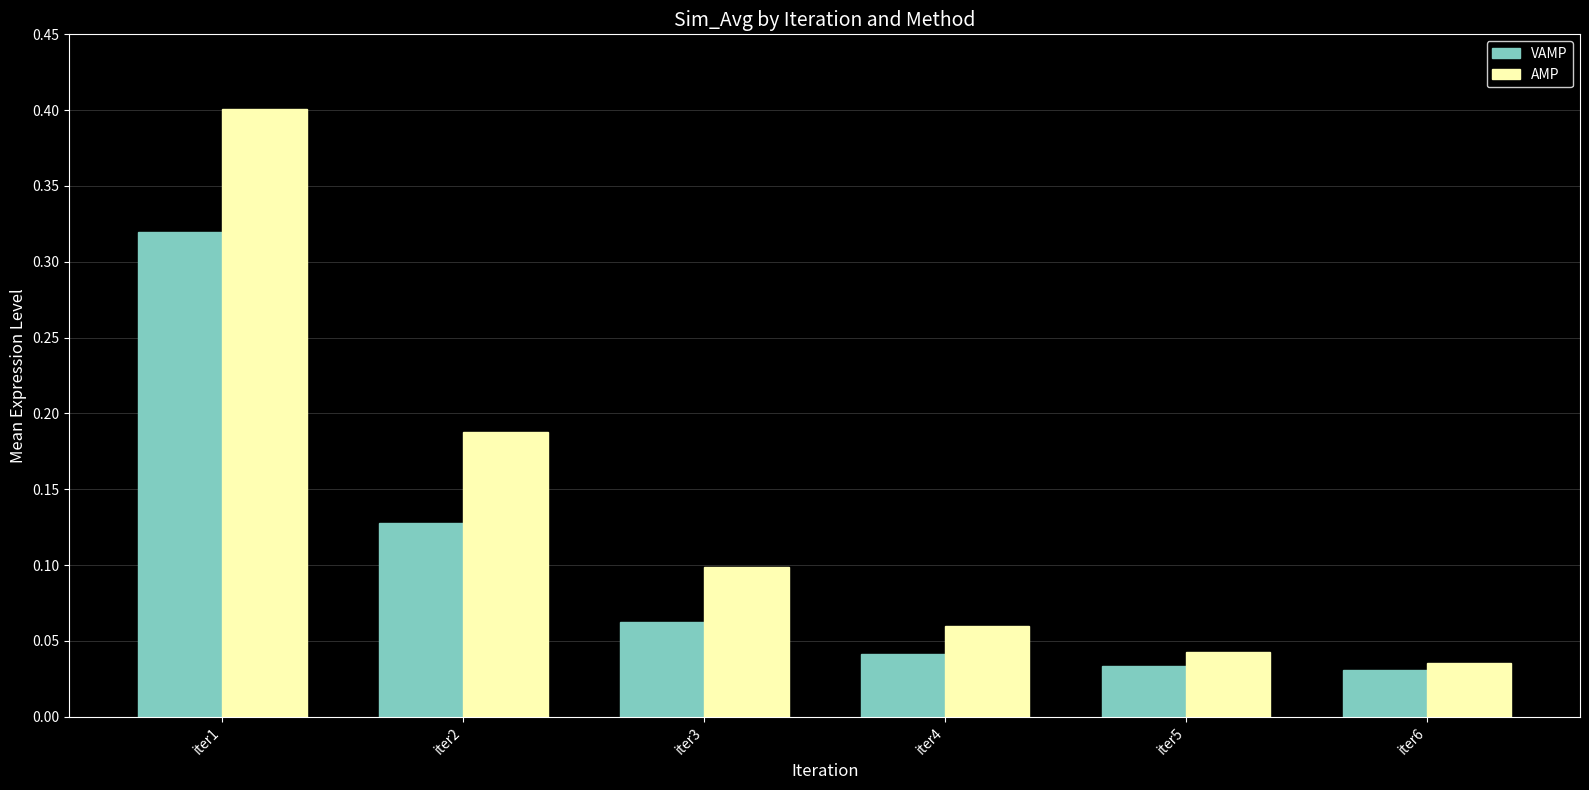

What is the sum of the VAMP values at iter2 and iter1?

0.4